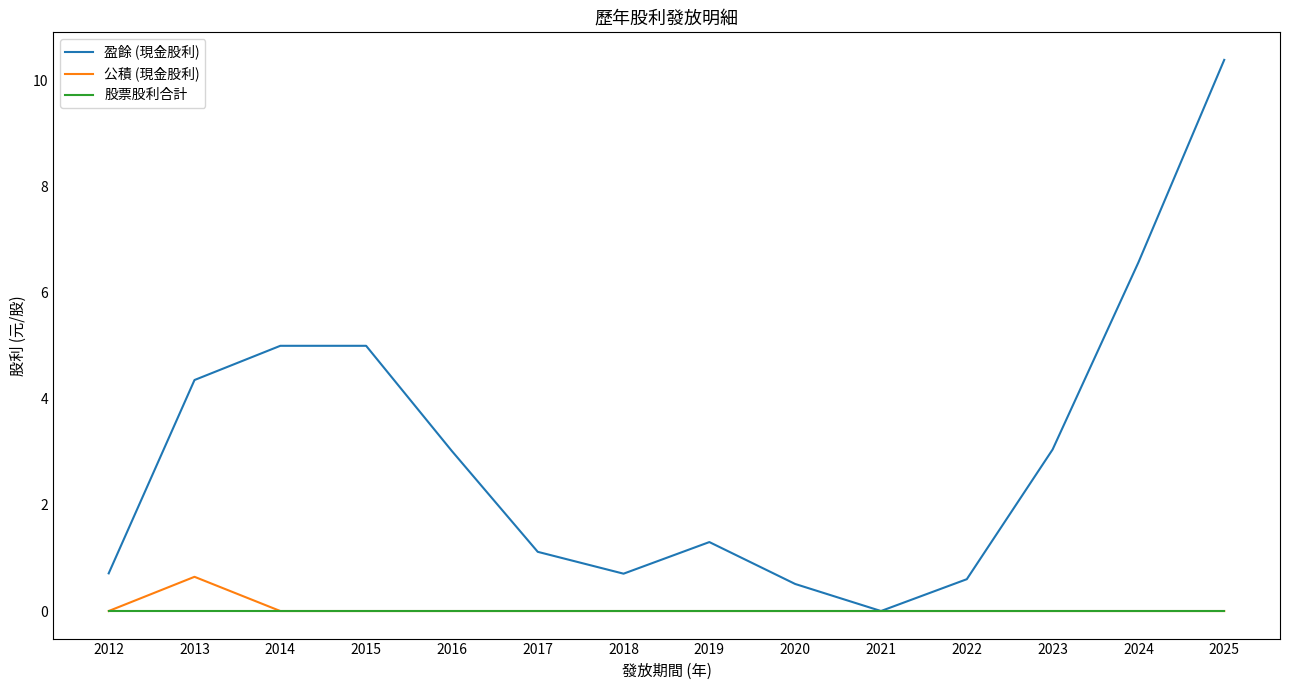

Which category has the highest value in the 盈餘 (現金股利) series?

2025